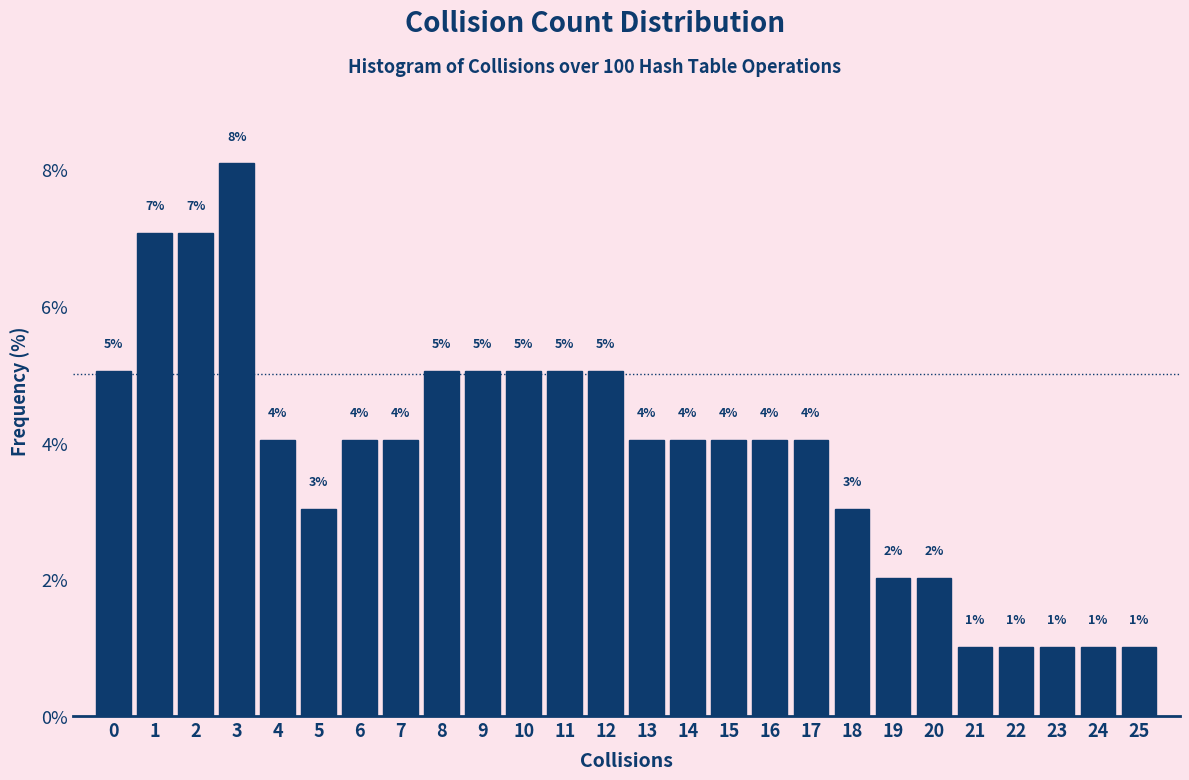

Over which range of the x-axis is the bar tallest?

2.5 to 3.5